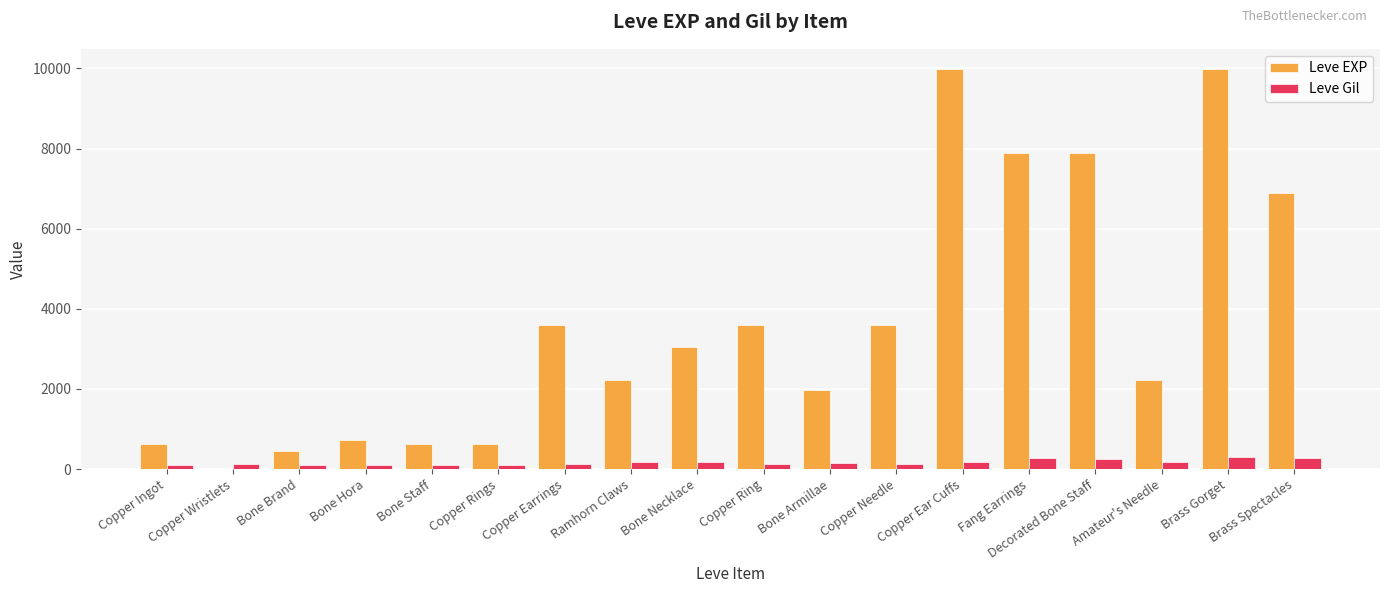

The Leve EXP series shows 5857 at Brass Gorget. True or false?

False